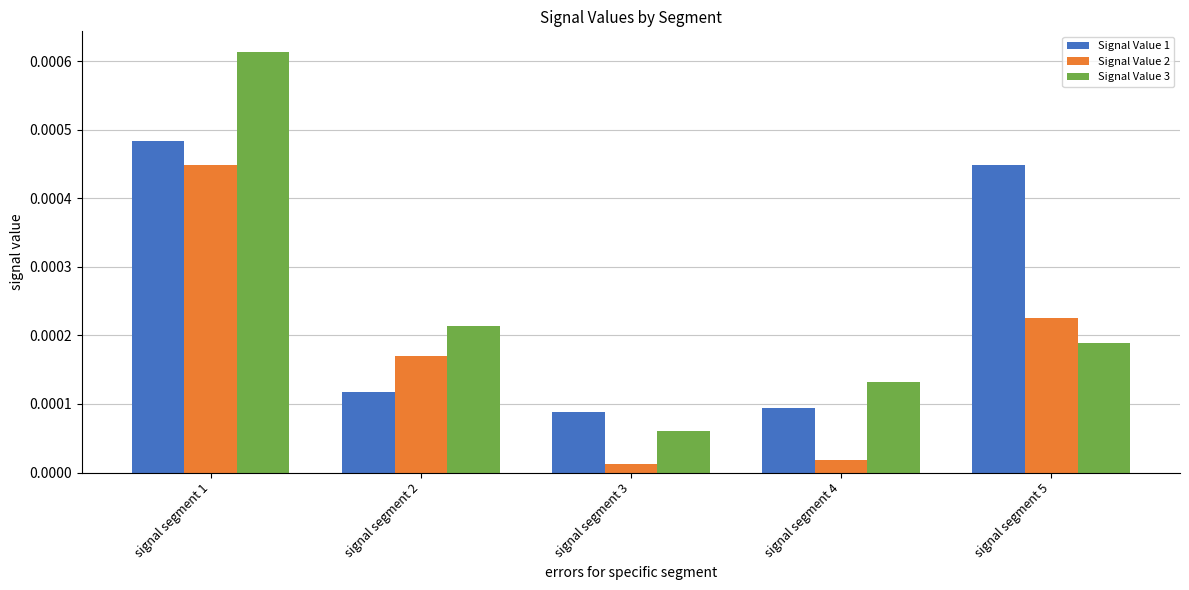

List the series in order of their peak value, highest first.

Signal Value 3, Signal Value 1, Signal Value 2